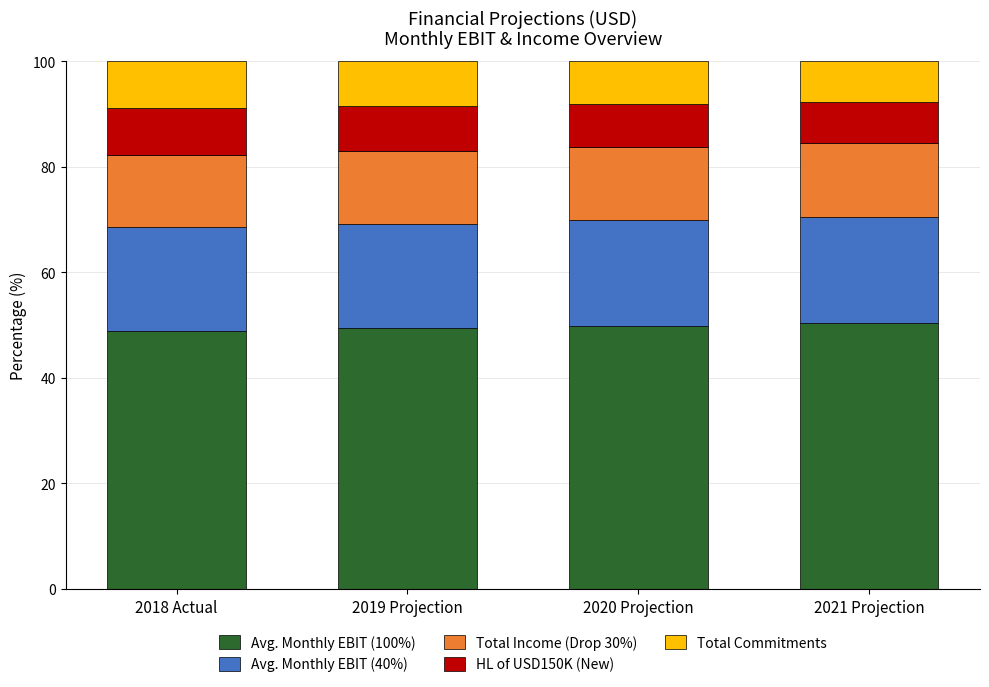

The Avg. Monthly EBIT (100%) series shows 71.3 at 2021 Projection. True or false?

False